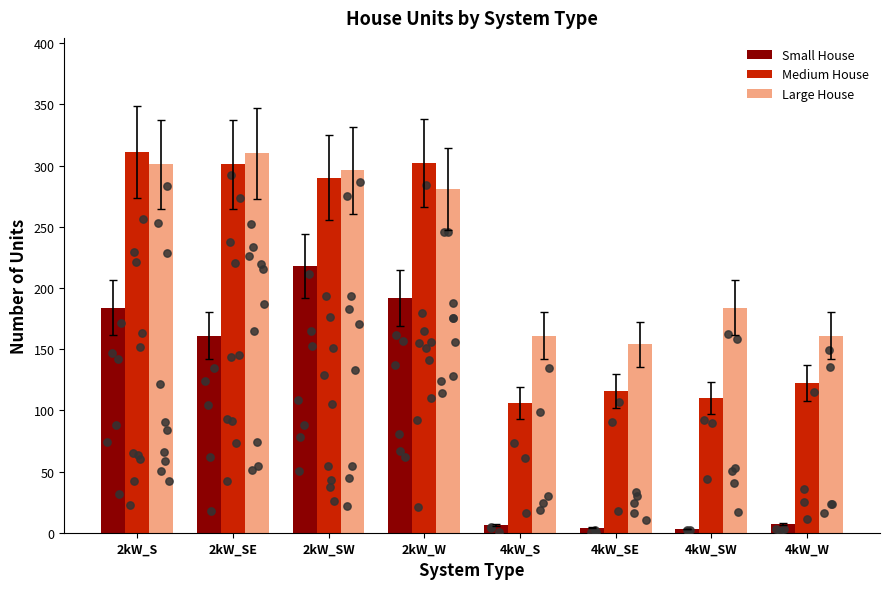

What are all the series names shown in the legend?

Small House, Medium House, Large House